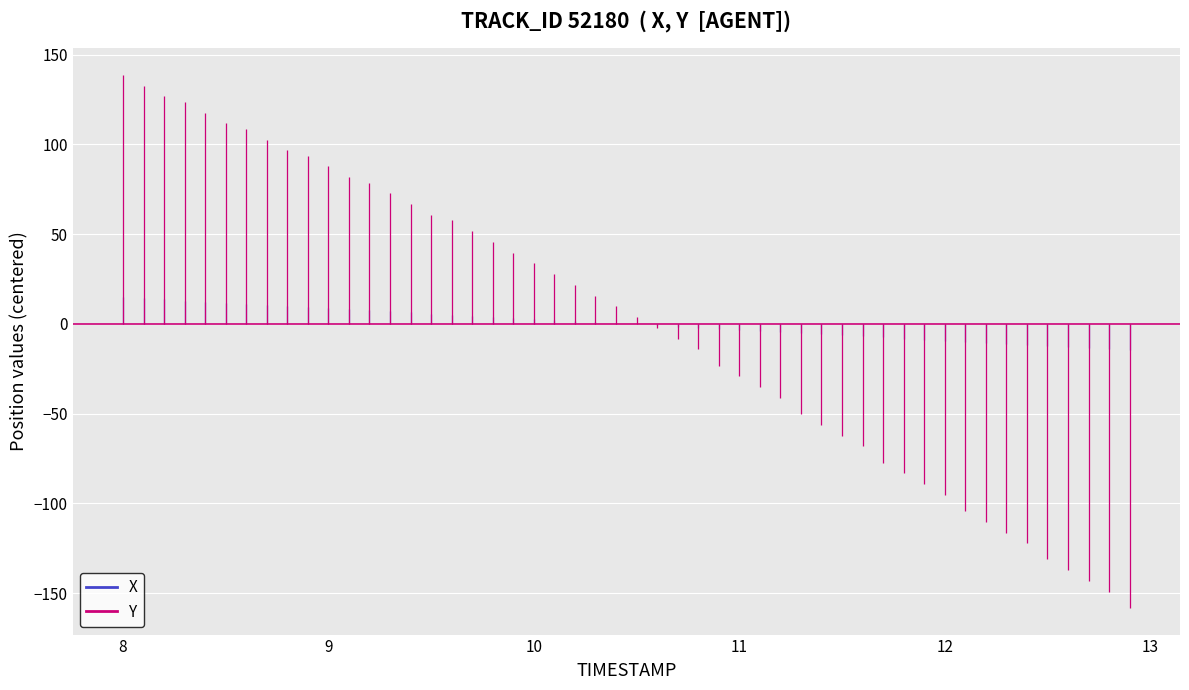

What is the average value of the X series?

7.4